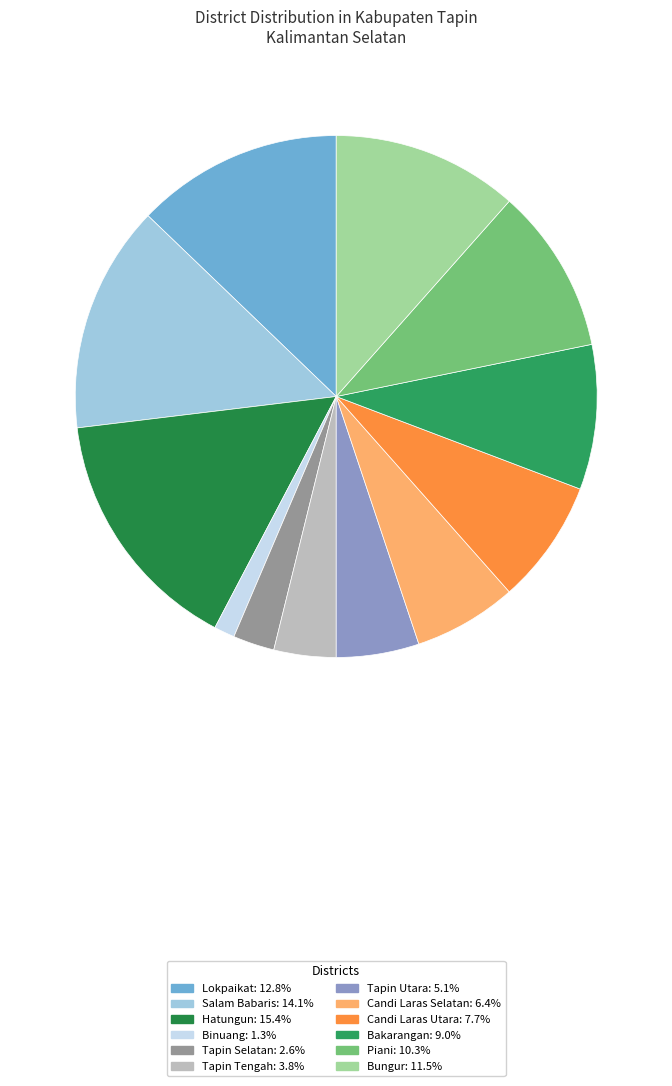

Combined, what portion of the pie is Bakarangan and Binuang?

10.3%